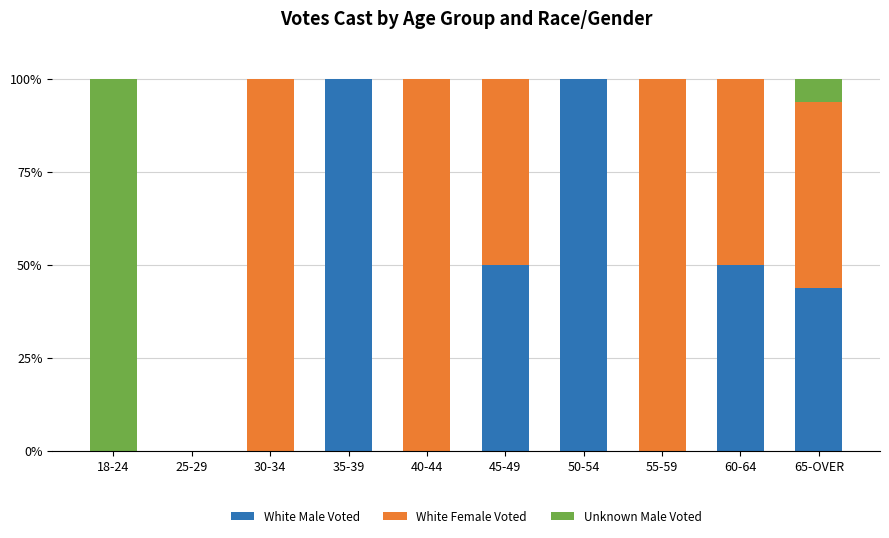

Reading left to right, transcribe the values for White Male Voted.

18-24=0.0	25-29=0.0	30-34=0.0	35-39=100.0	40-44=0.0	45-49=50.0	50-54=100.0	55-59=0.0	60-64=50.0	65-OVER=43.8